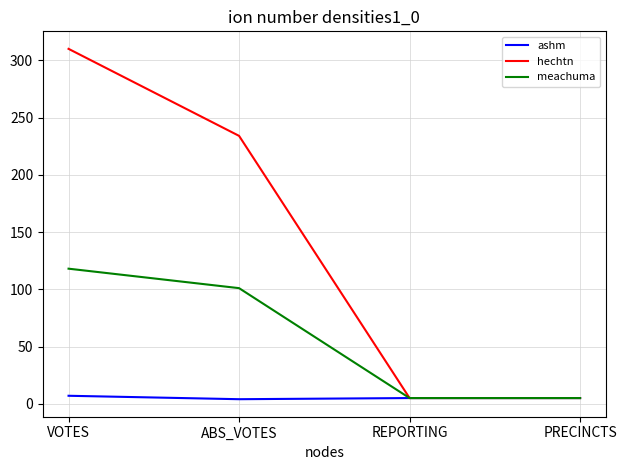

At VOTES, list the series in order from largest to smallest.

hechtn, meachuma, ashm